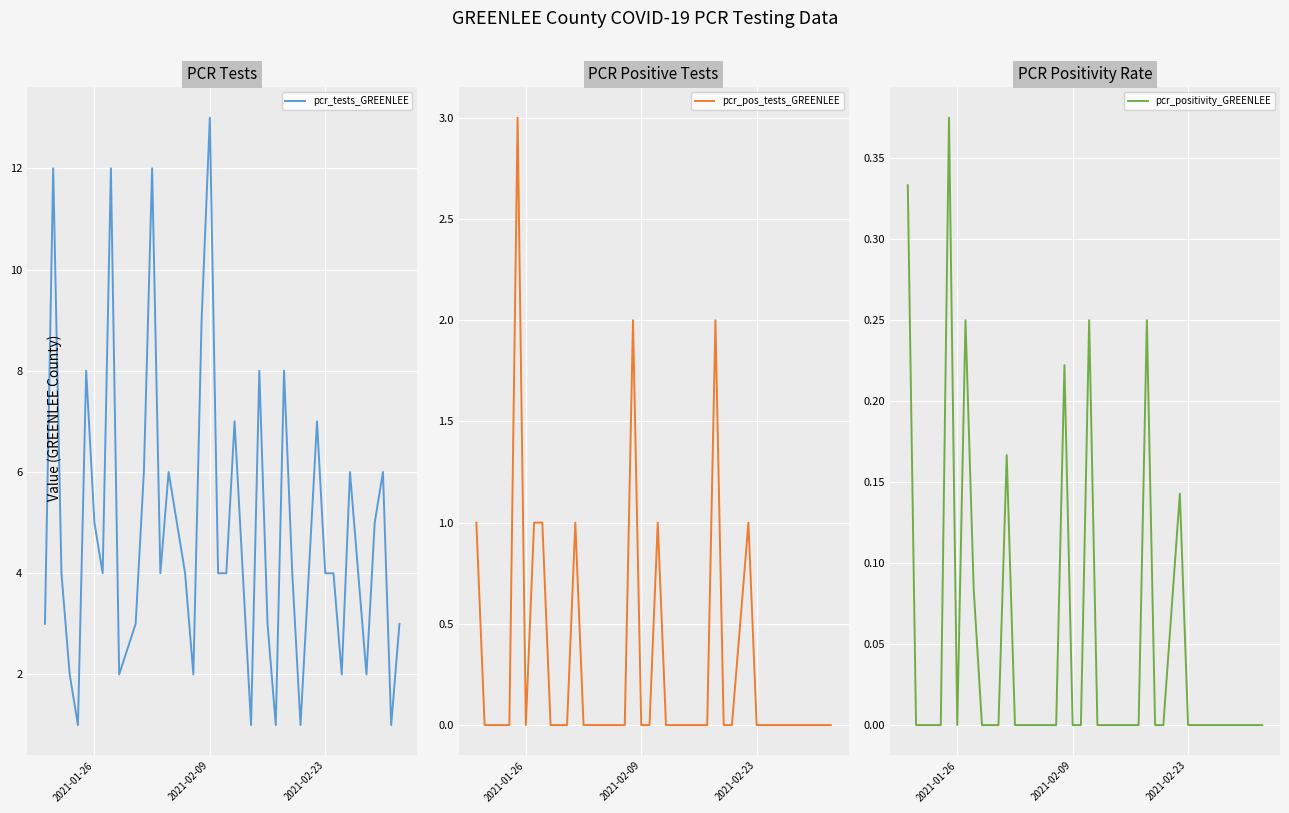

True or false: pcr_pos_tests_GREENLEE and pcr_positivity_GREENLEE intersect in this chart.

False